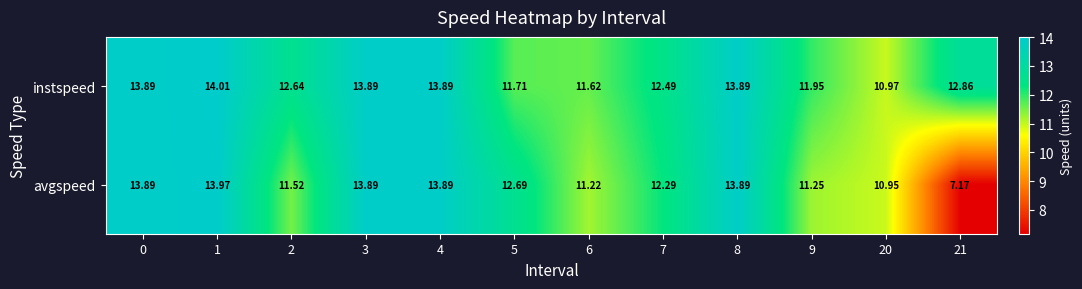

How many distinct data groups are displayed?

2